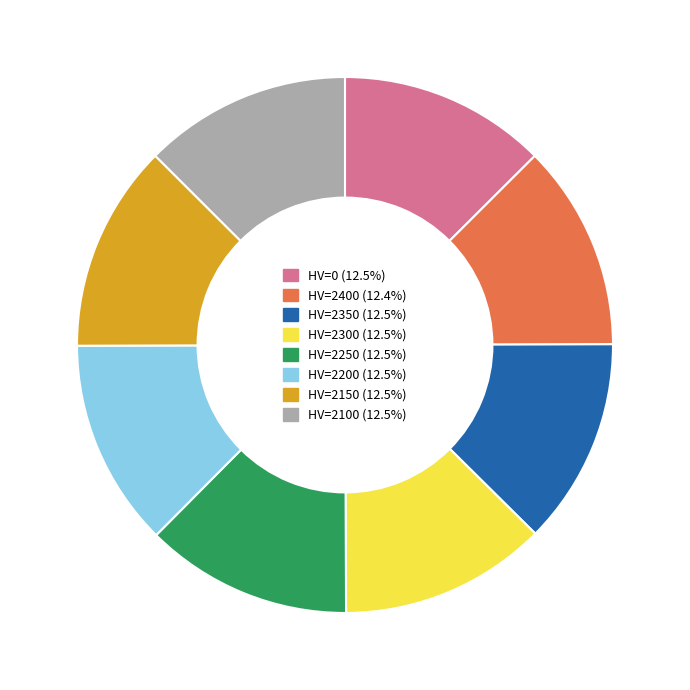

Combined, do HV=0 and HV=2300 account for over 50%?

No